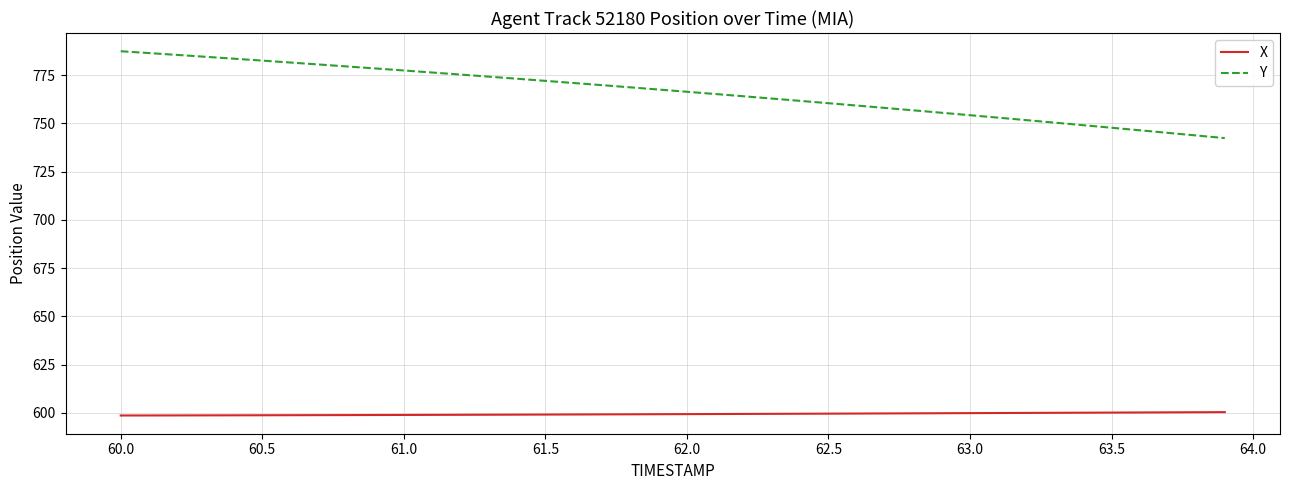

How many series are shown in this chart?

2